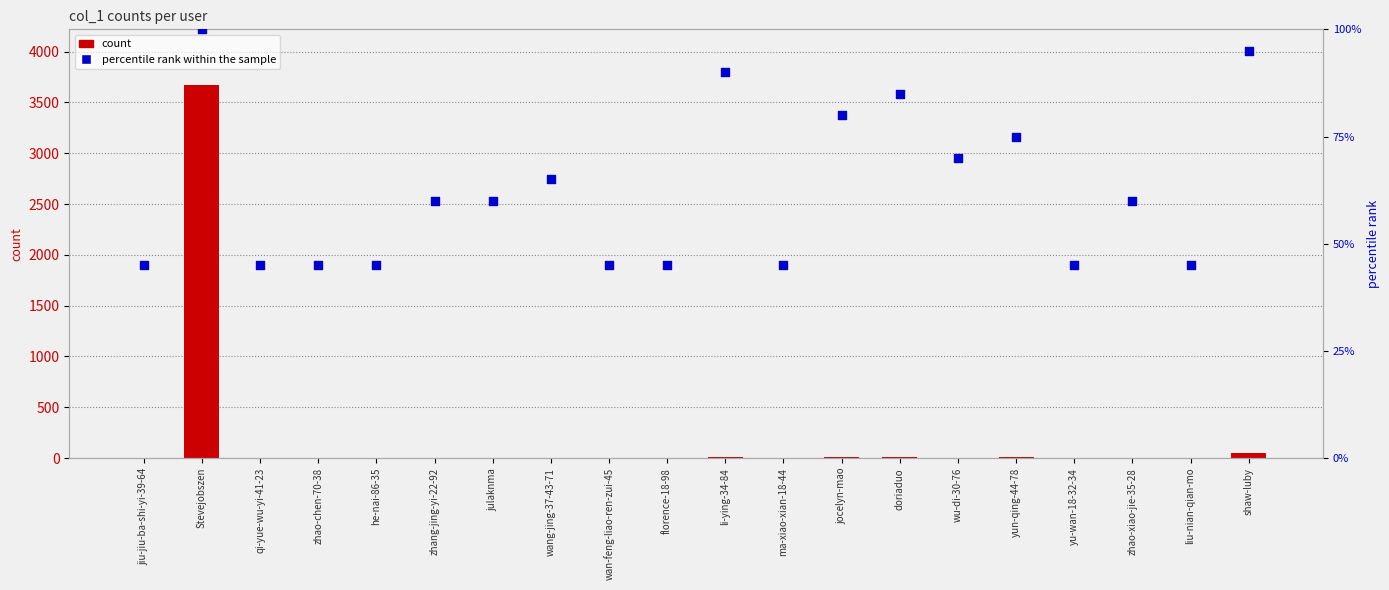

What is the total value across all series at zhao-xiao-jie-35-28?

61